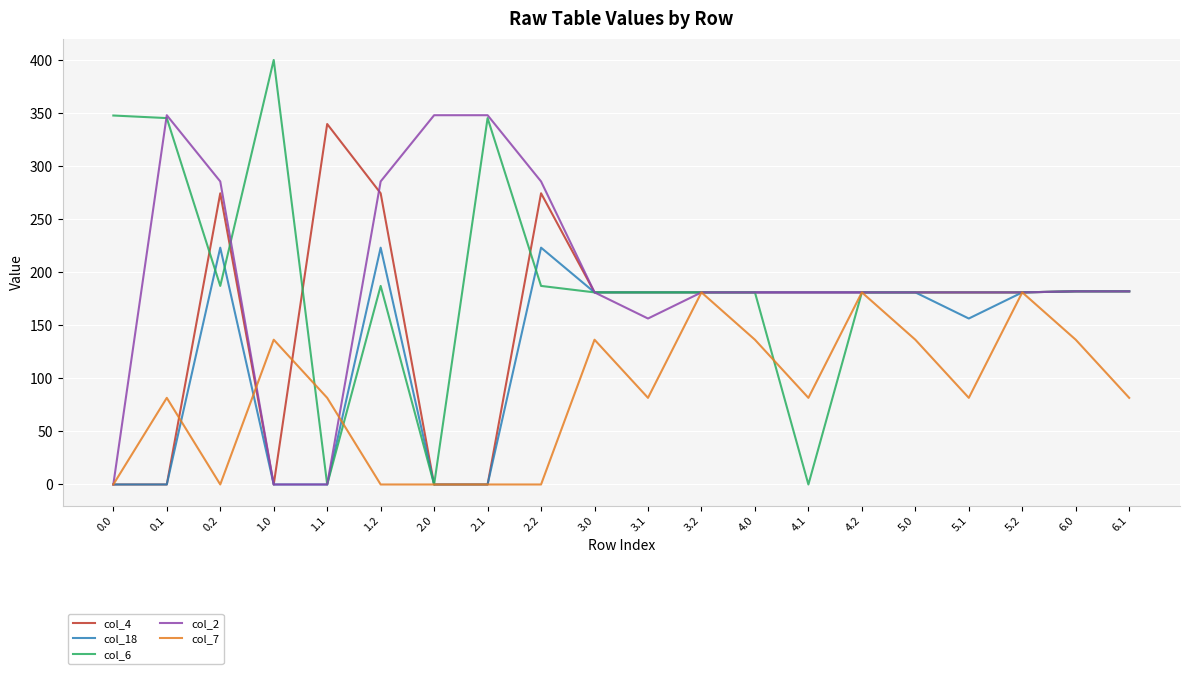

Which series has the widest spread of values?

col_6